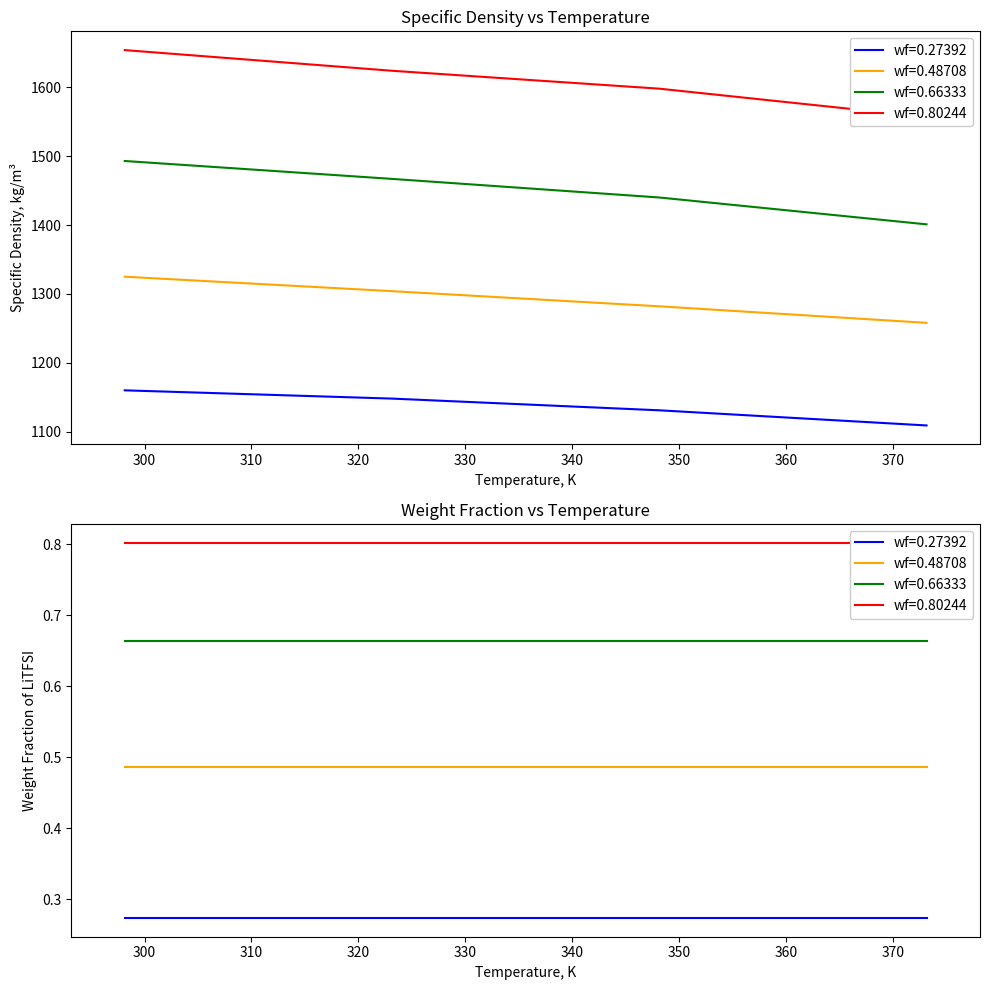

Rank the categories by wf=0.27392 value from highest to lowest.

298.15, 323.15, 348.15, 373.15